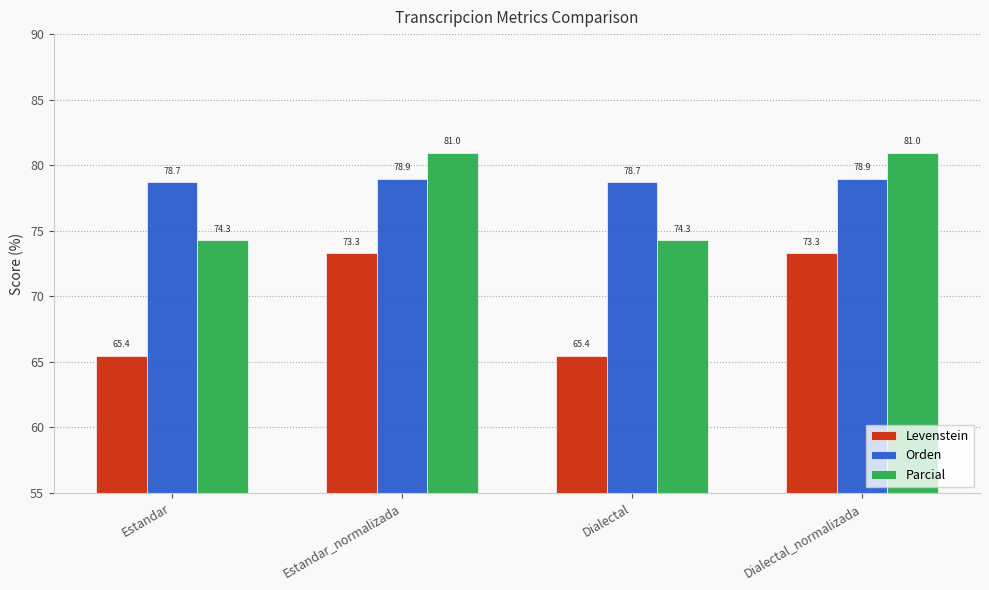

Rank the series at Dialectal from lowest to highest value.

Levenstein, Parcial, Orden